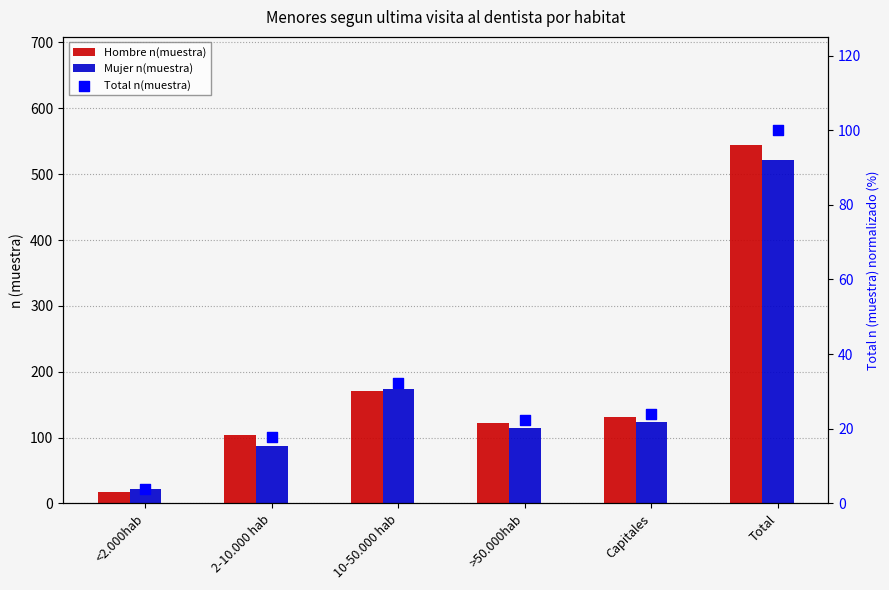

Which series has the largest Y range (max minus min)?

Hombre n(muestra)